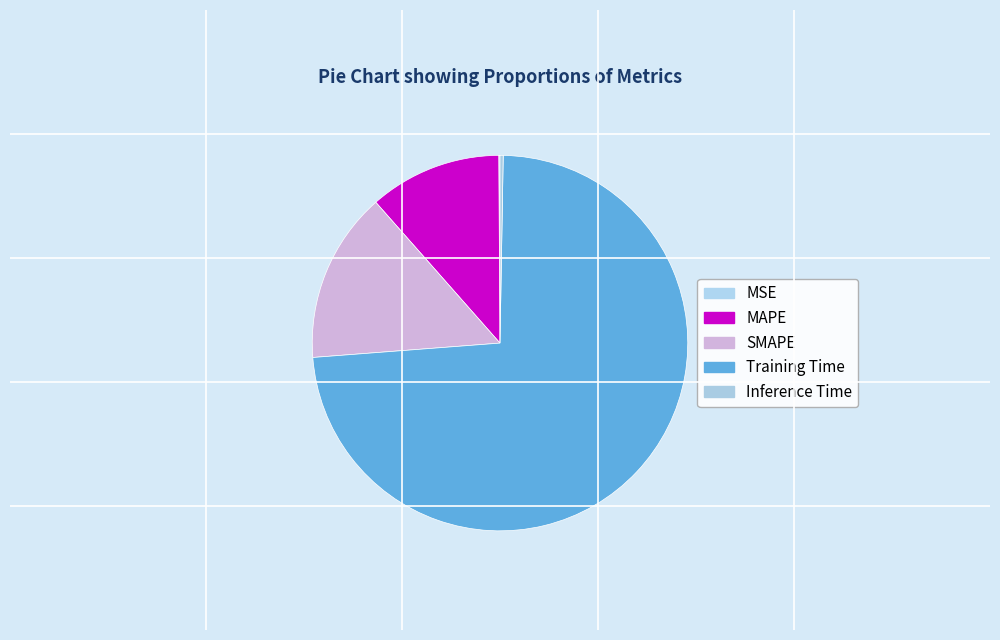

True or false: Training Time accounts for 68% of the total.

False